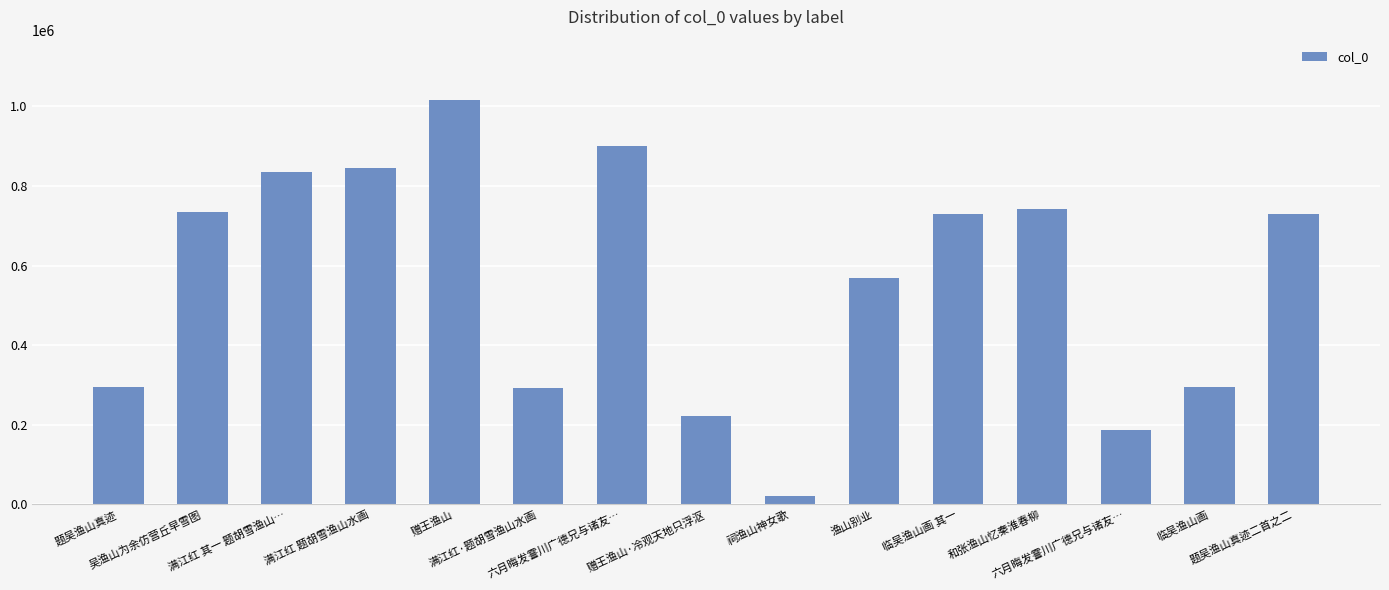

What is the change in value from 赠王渔山·冷观天地只浮沤 to 临吴渔山画 其一?

+508562